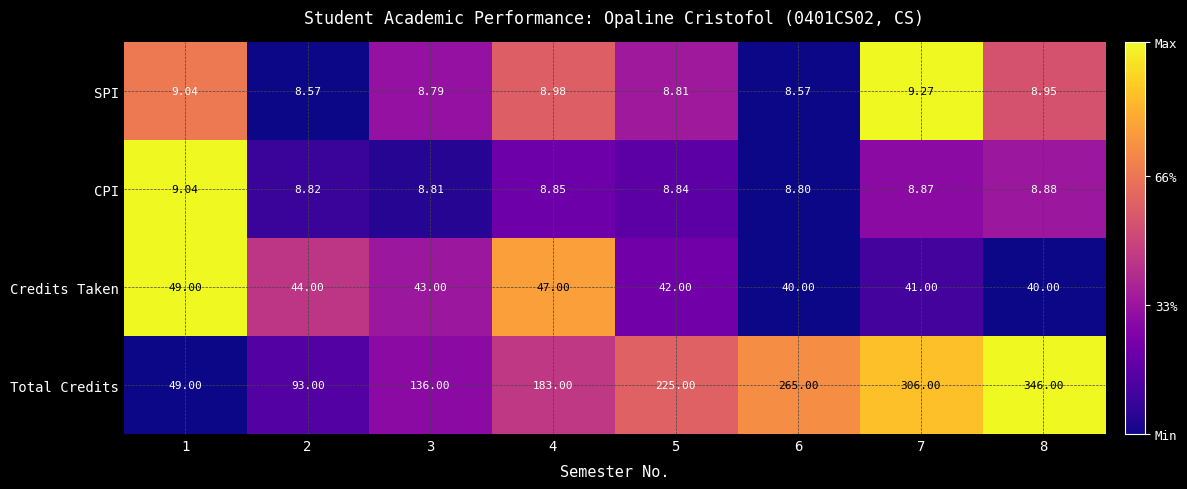

Which series has the largest range (max minus min)?

Total Credits